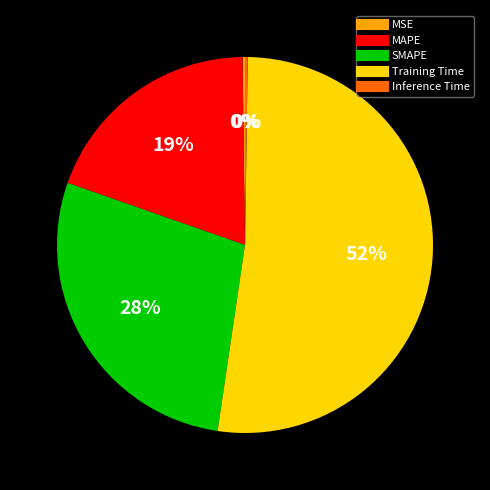

To the nearest percent, what is the average slice percentage?

20%